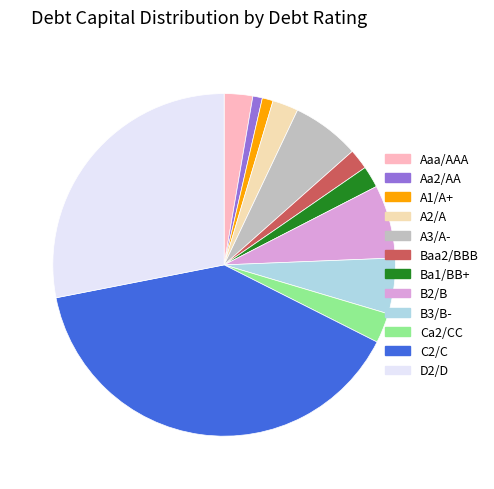

Do B2/B and A1/A+ together represent more than half of the pie?

No